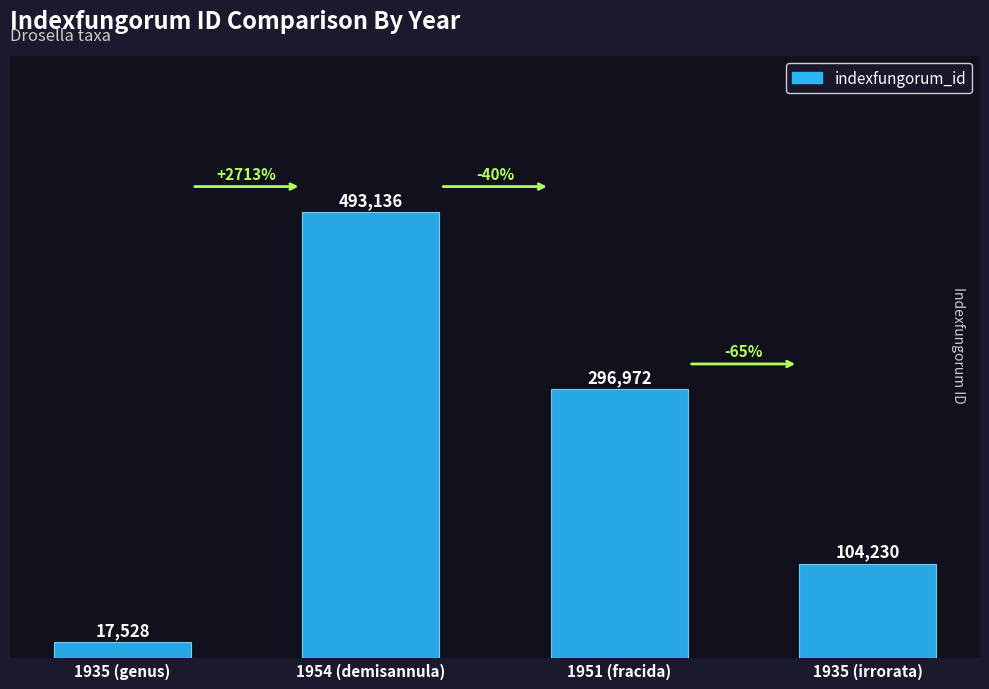

What is the sum of all values?

911866